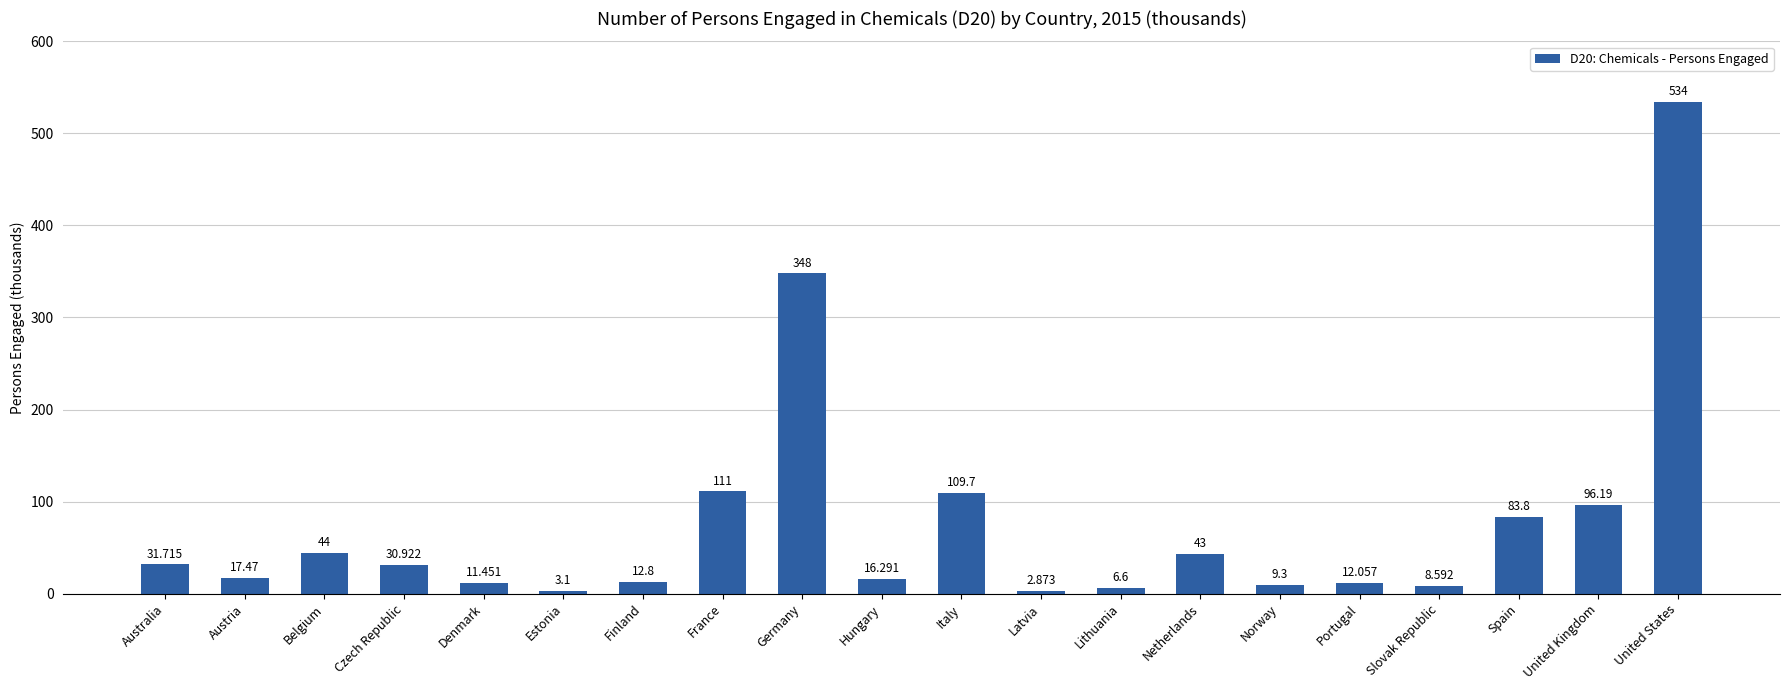

What is the label of the 16th bar from the left?

Portugal